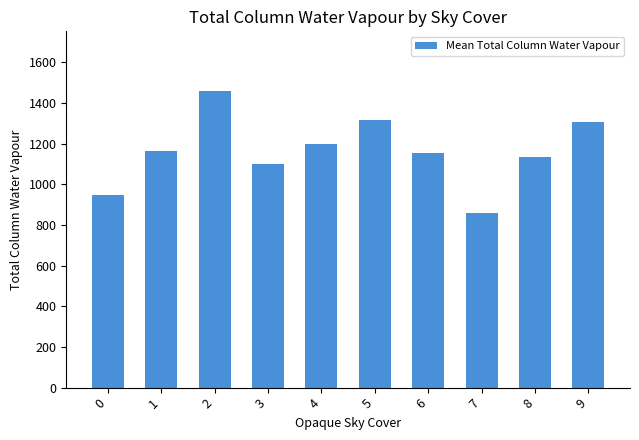

What is the value of the 9th bar from the left?

1136.3